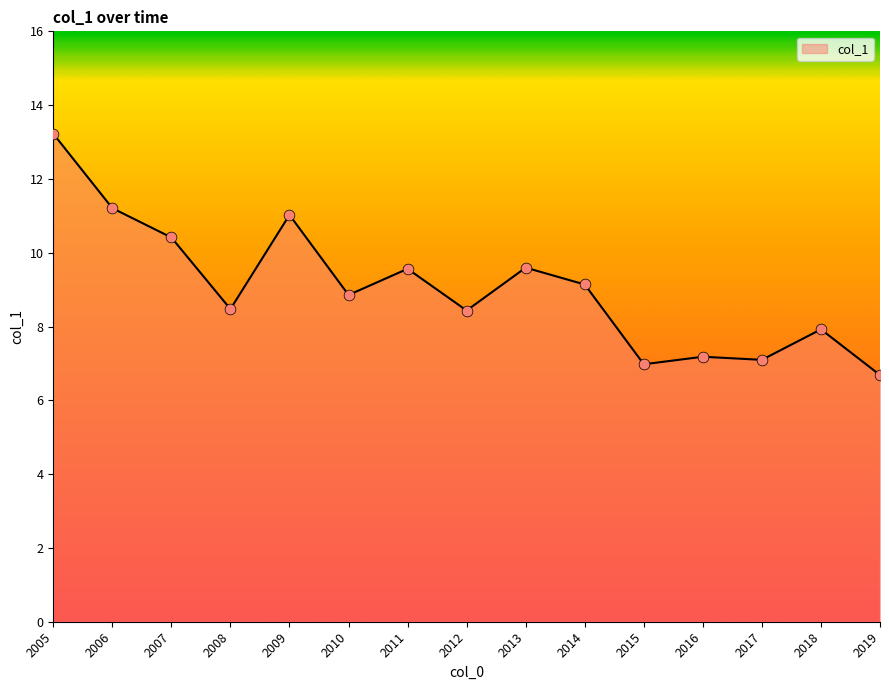

What is the change in value from 2007 to 2013?

-0.8